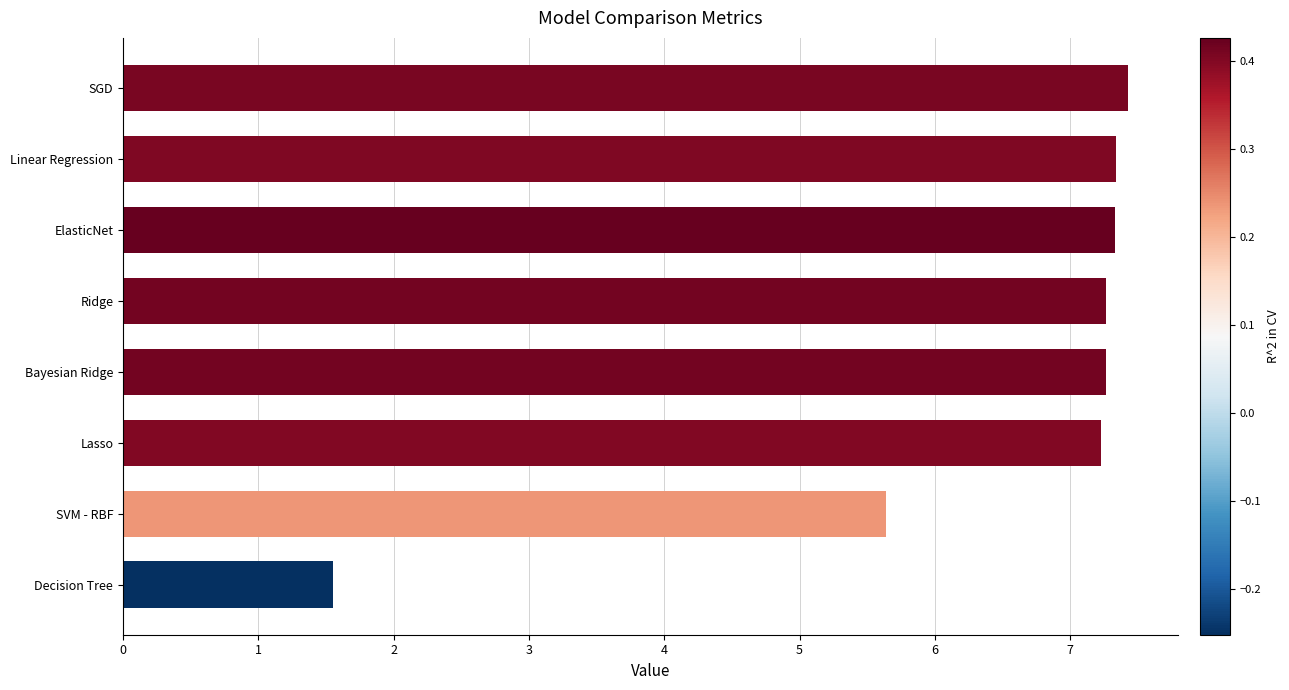

Which label corresponds to the largest value in the chart?

SGD